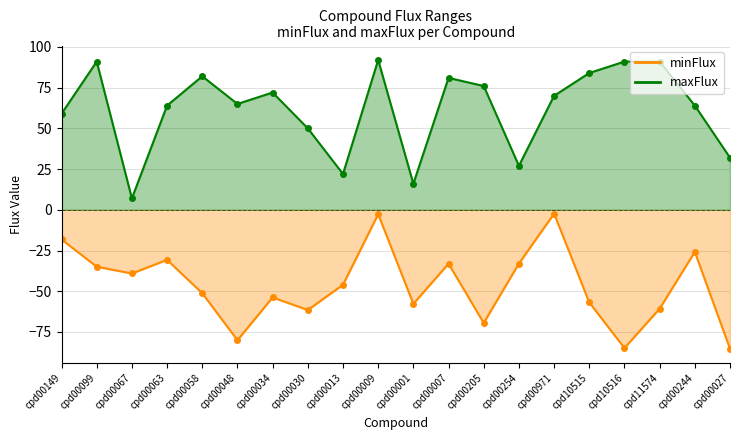

Is it true that minFlux equals -84.9 at cpd10516?

True